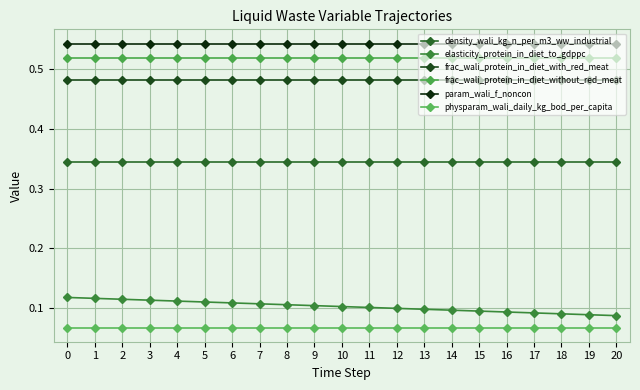

Which series changed the most between 11 and 19?

elasticity_protein_in_diet_to_gdppc